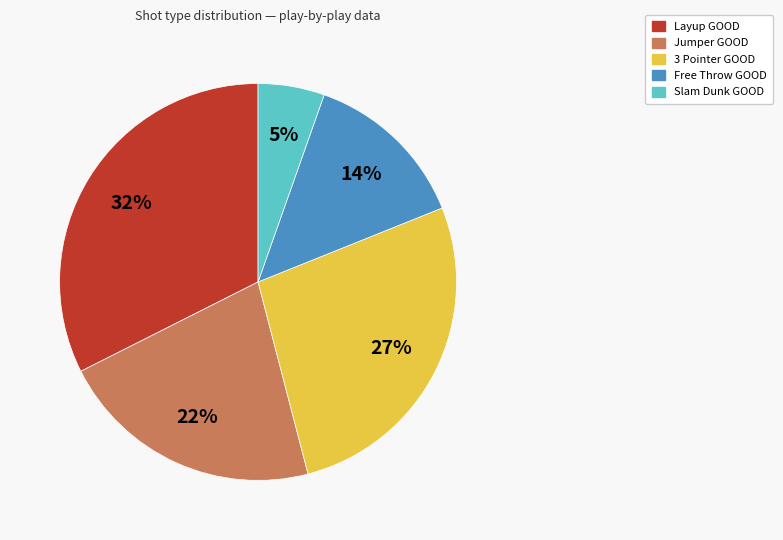

Do Layup GOOD and Jumper GOOD together represent more than half of the pie?

Yes